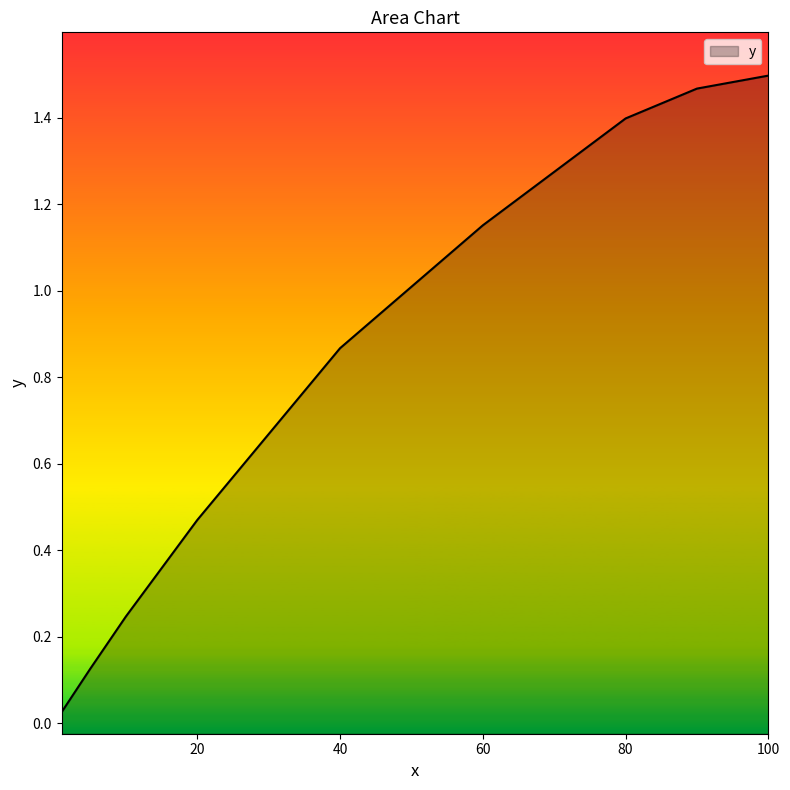

Reading left to right, transcribe all the data shown in this chart.

0.0	0.1	0.1	0.2	0.5	0.9	1.2	1.4	1.5	1.5